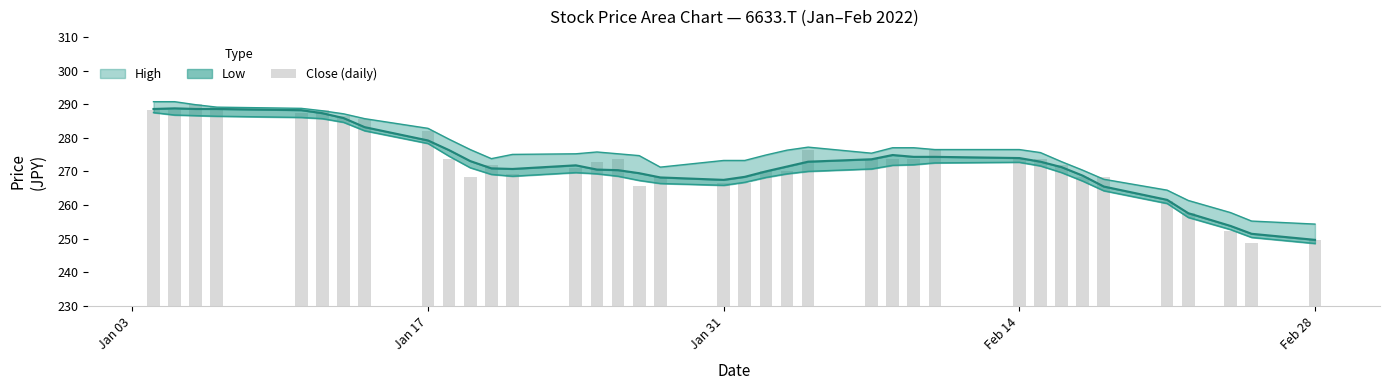

Reading right to left, extract all data points from this chart.

249.5	248.6	252.2	257.6	261.2	268.4	268.4	272.0	273.8	273.8	276.5	273.8	273.8	273.8	276.5	270.2	270.2	266.6	266.6	268.4	265.7	273.8	272.9	271.1	269.3	272.0	268.4	273.8	281.9	285.5	286.4	288.2	287.3	289.1	290.0	288.2	288.2